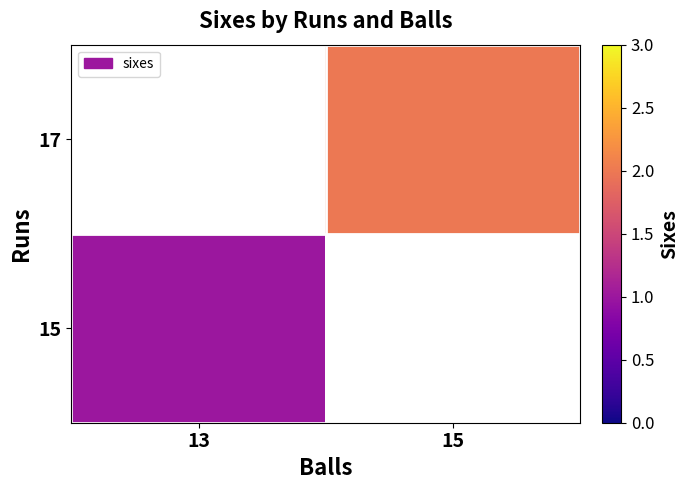

True or false: 15 has a value of 1.0 at 13.

True